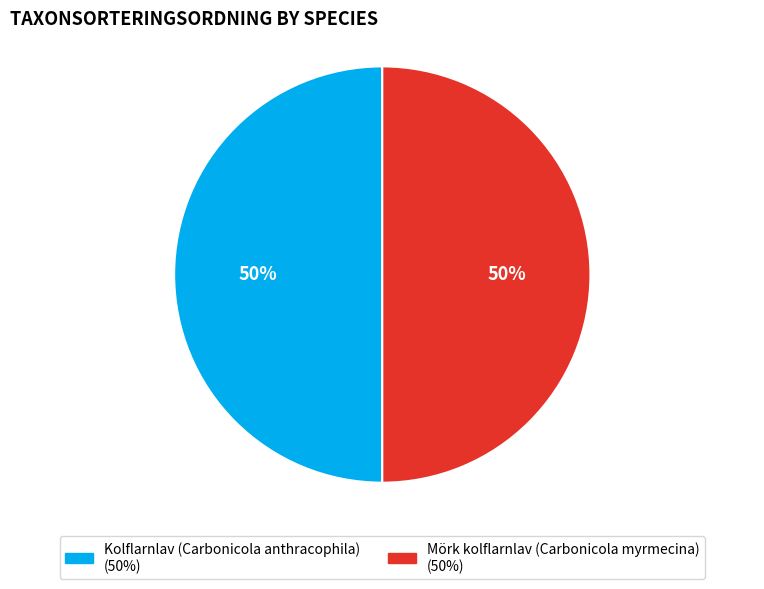

How many slices are in this pie chart?

2